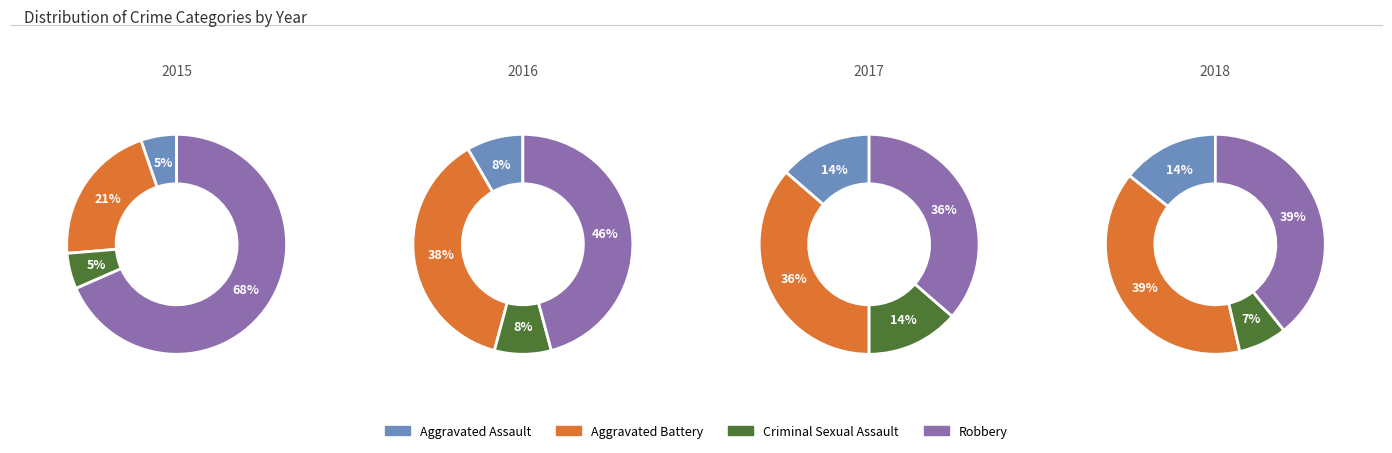

What is the smallest slice in the pie chart?

Criminal Sexual Assault